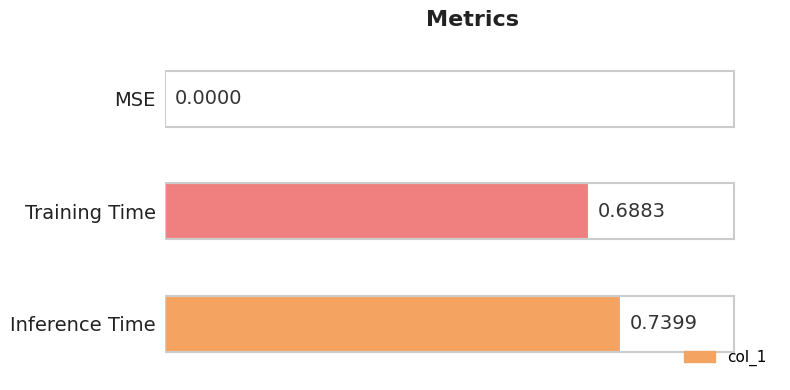

What is the change in value from MSE to Inference Time?

+0.7